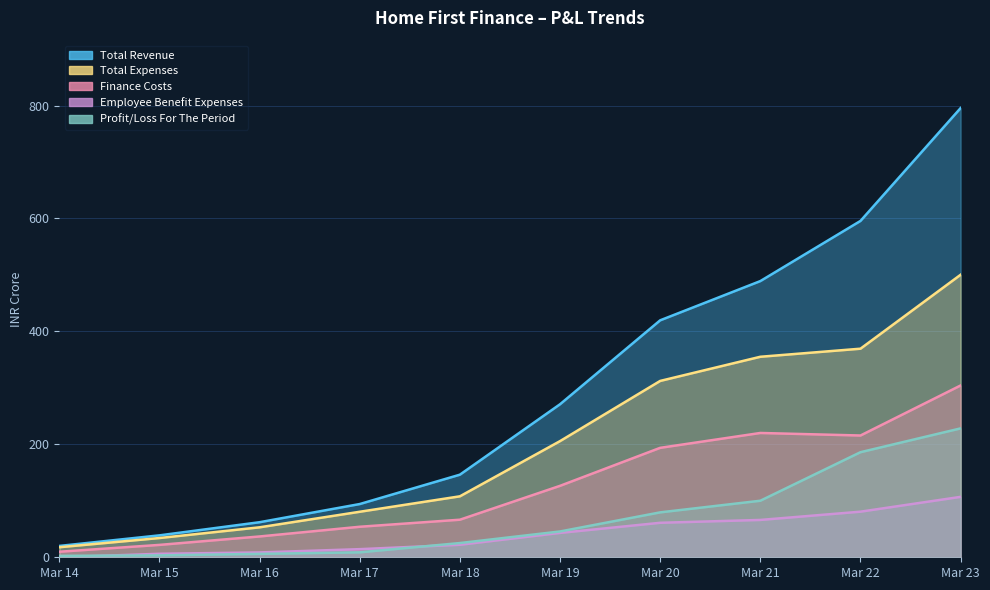

Rank the series at Mar 22 from highest to lowest value.

Total Revenue, Total Expenses, Finance Costs, Profit/Loss For The Period, Employee Benefit Expenses